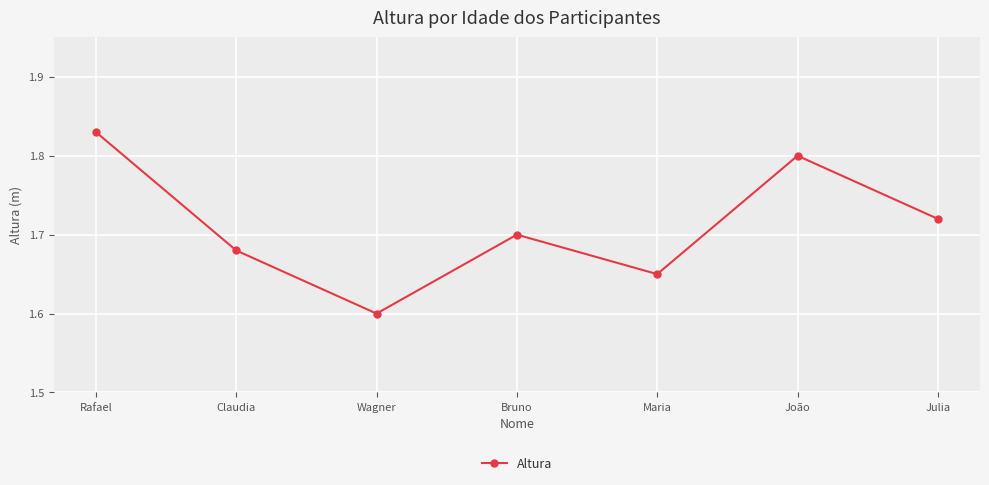

True or false: there are more than 1 points higher than both neighbors.

True